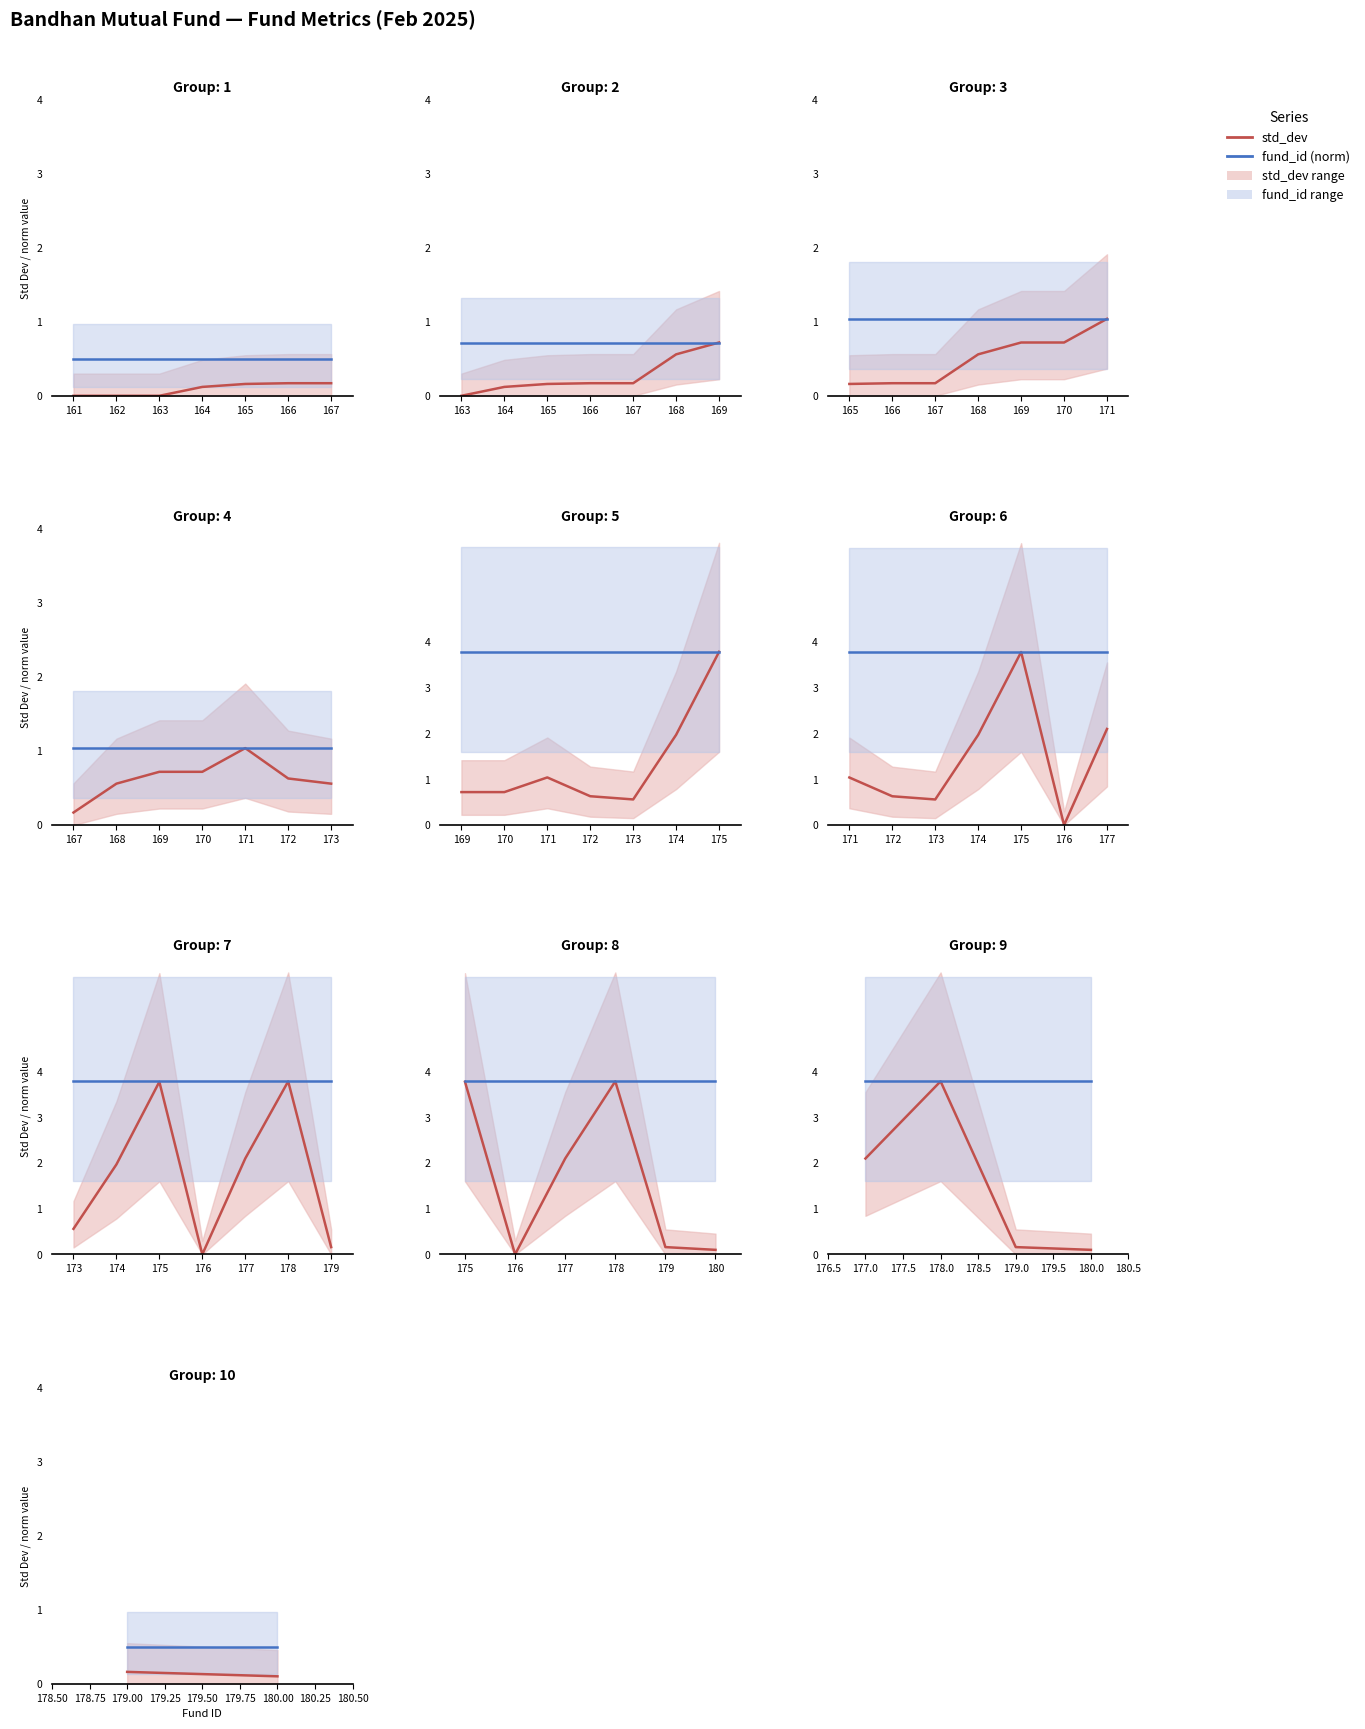

Which series has the largest range (max minus min)?

std_dev